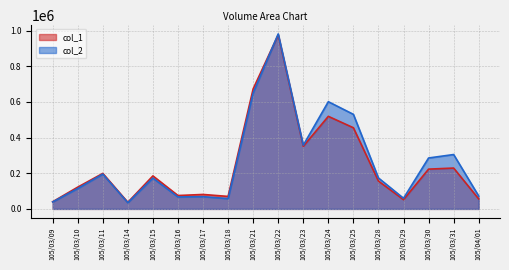

Where is the first local maximum for col_1?

105/03/11